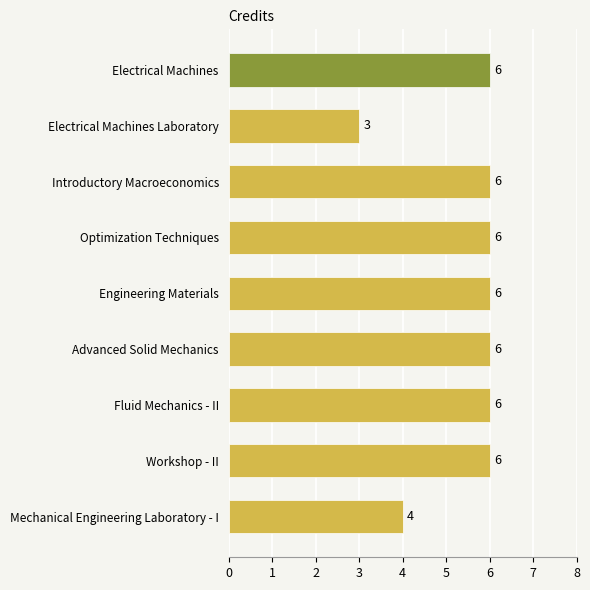

What is the average value?

5